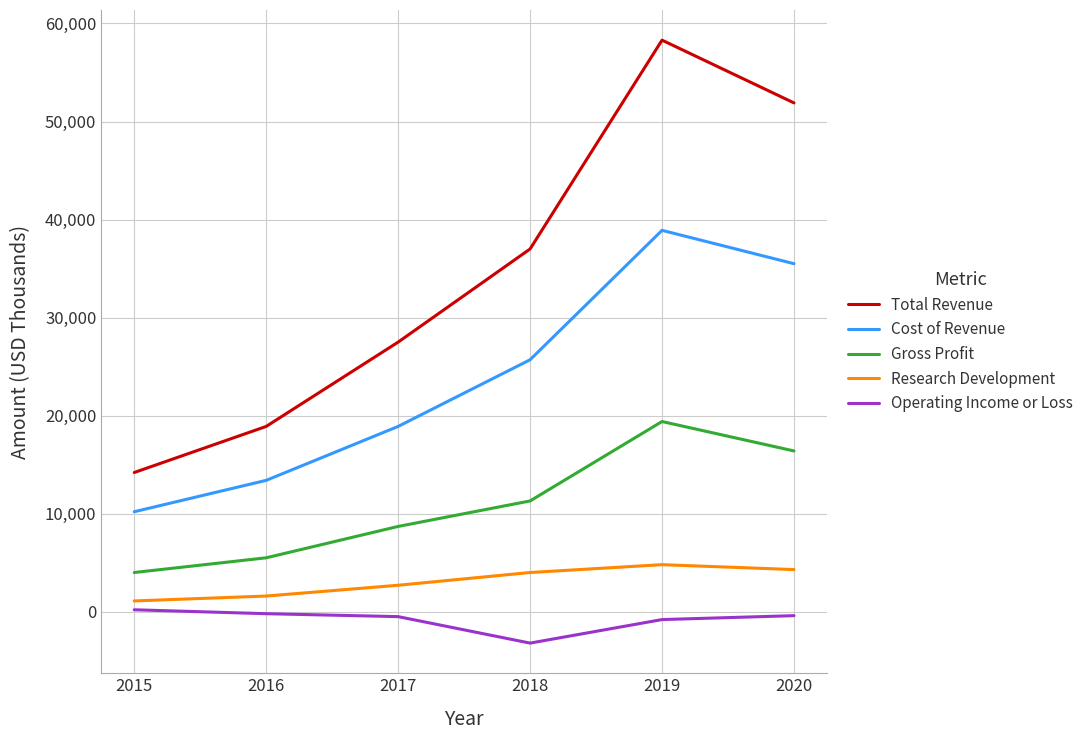

How many interior local peaks does the Gross Profit series have?

1